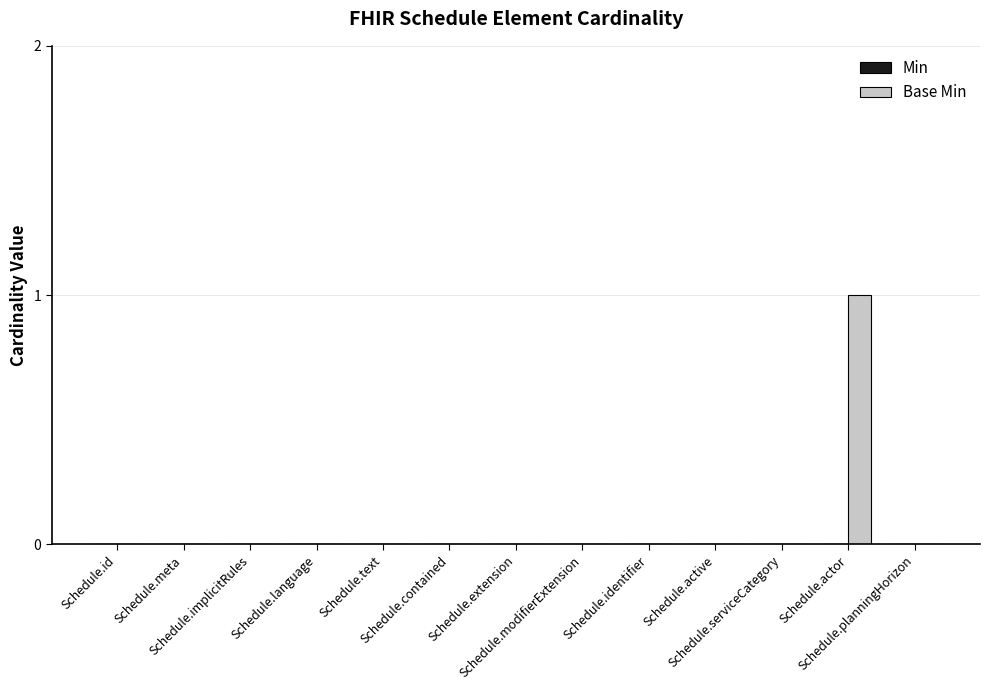

Are the bars horizontal?

No